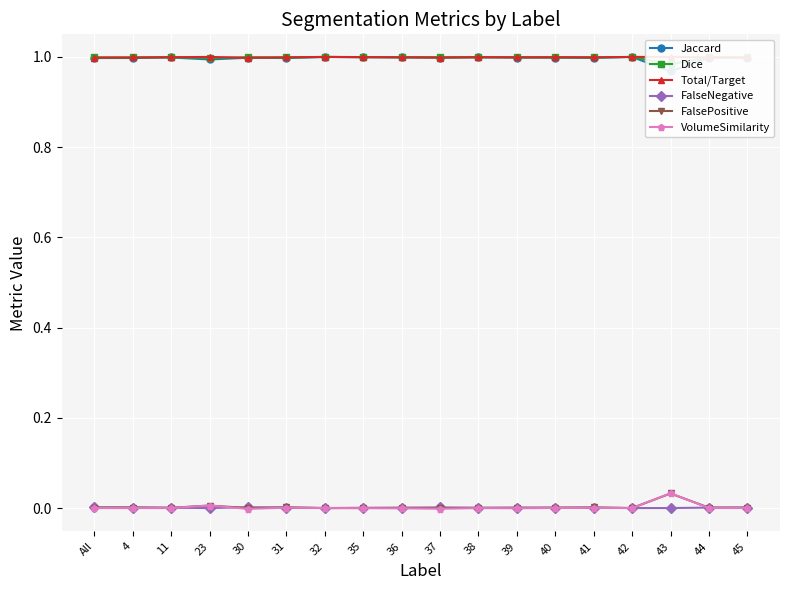

What is the sum of the Jaccard values at 30 and 37?

2.0